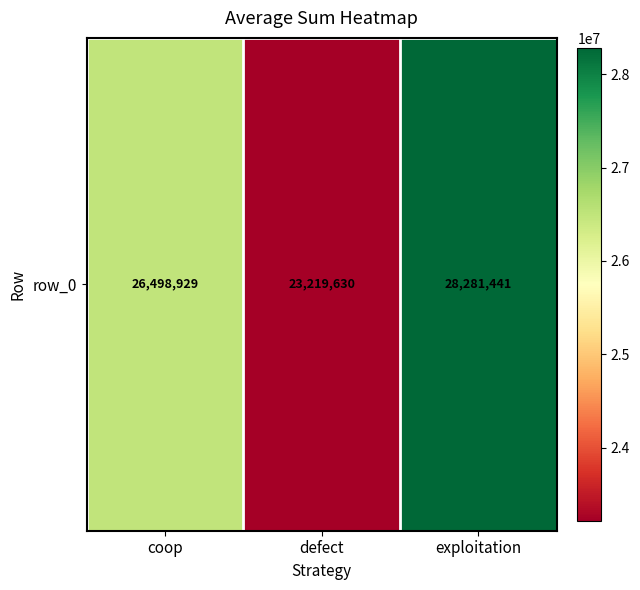

Rank the categories by value from lowest to highest.

defect, coop, exploitation